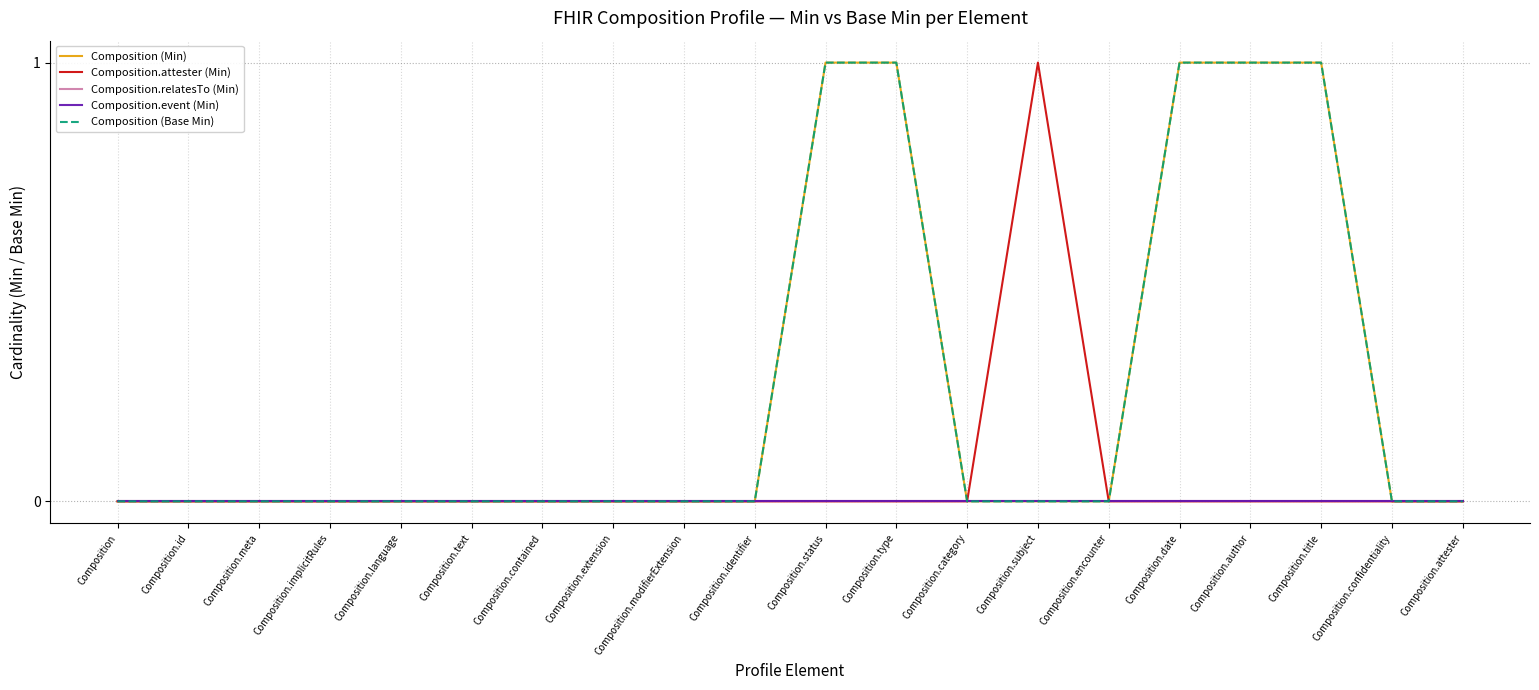

Does the chart display data point markers on the line(s)?

No